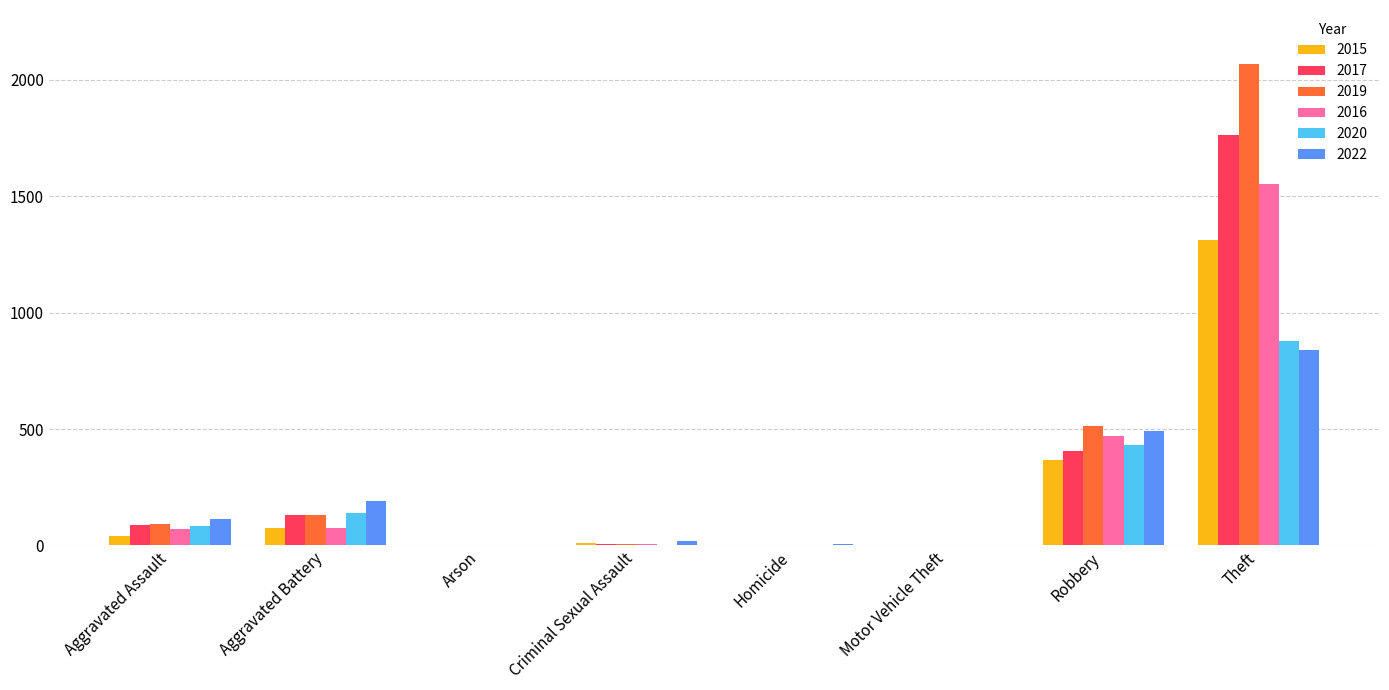

What is the total value across all series at Aggravated Assault?

486